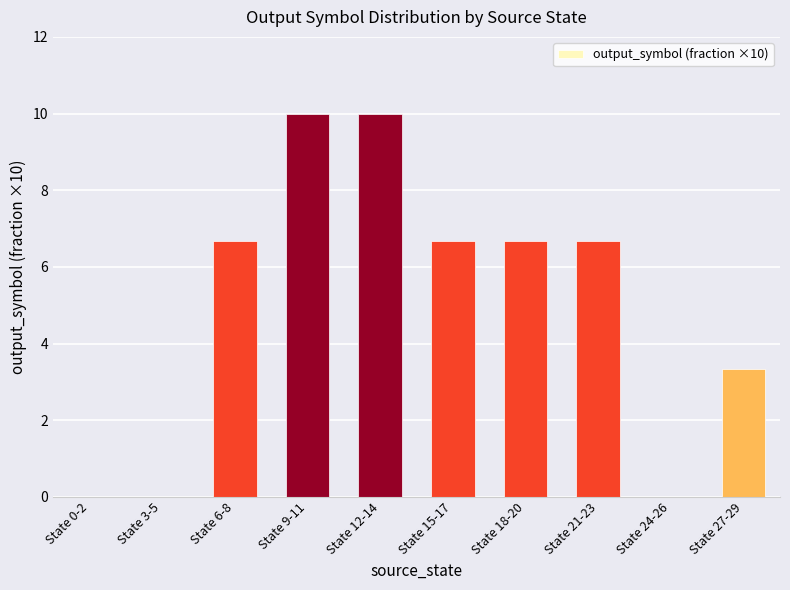

What is the greatest value displayed?

10.0